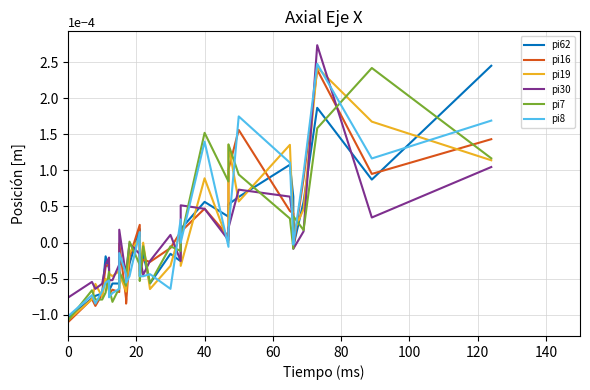

Is the value of pi19 at 20 greater than the value of pi7 at 11?

No